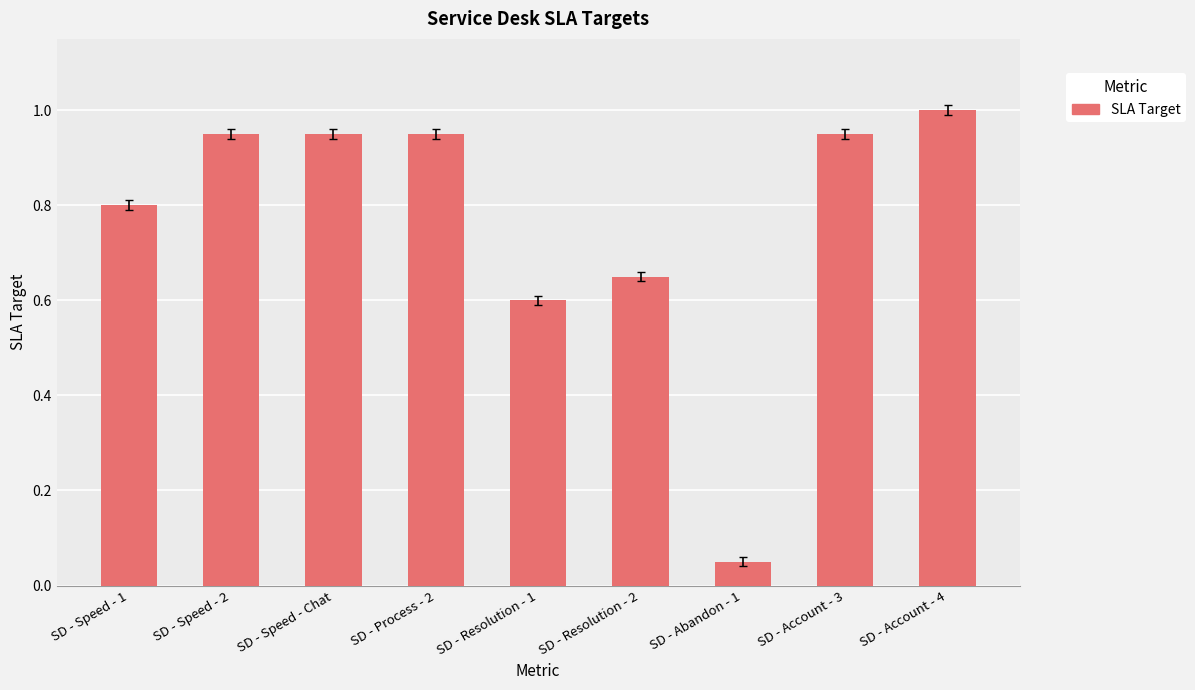

What is the average value?

0.8